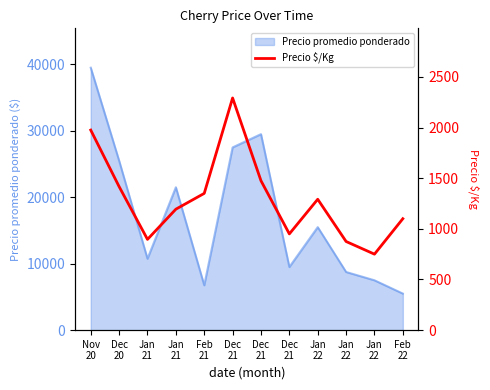

Does the chart display data point markers on the line(s)?

No